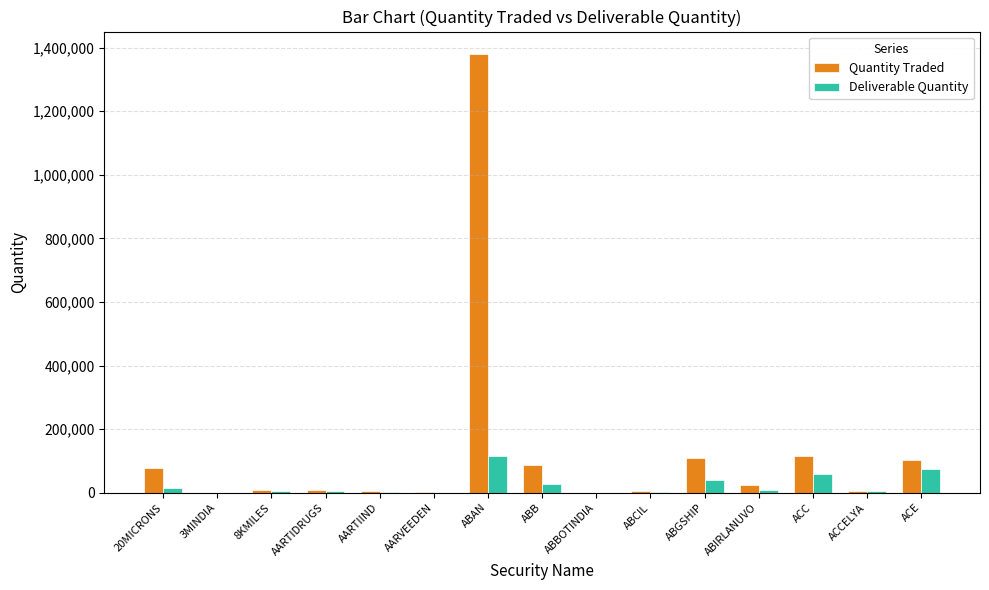

Is it true that Deliverable Quantity equals 309 at ABBOTINDIA?

True